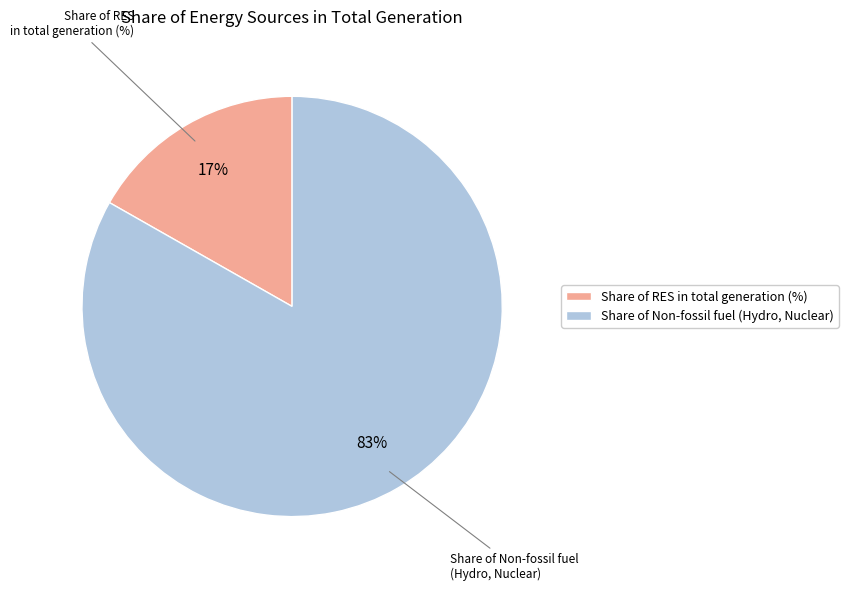

To the nearest percent, what percentage of the pie is Share of RES in total generation (%)?

17%